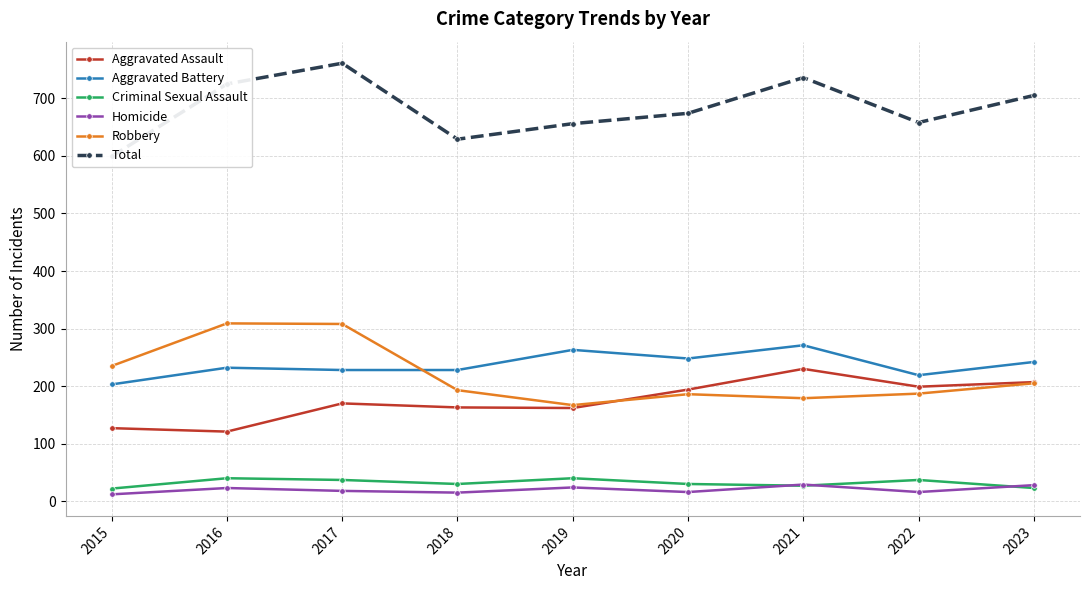

Reading left to right, transcribe all the data shown in this chart.

Aggravated Assault: 127	121	170	163	162	194	230	199	207
Aggravated Battery: 203	232	228	228	263	248	271	219	242
Criminal Sexual Assault: 22	40	37	30	40	30	27	37	23
Homicide: 12	23	18	15	24	16	29	16	28
Robbery: 235	309	308	193	167	186	179	187	205
Total: 599	725	761	629	656	674	736	658	705